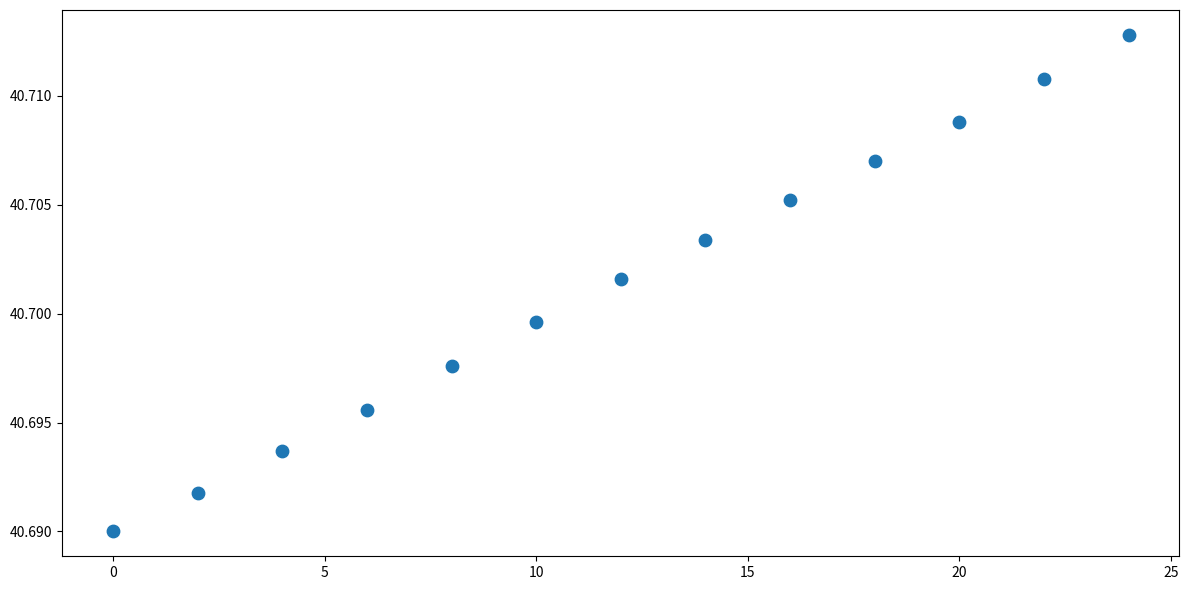

What is the range of X values (max minus min)?

24.0